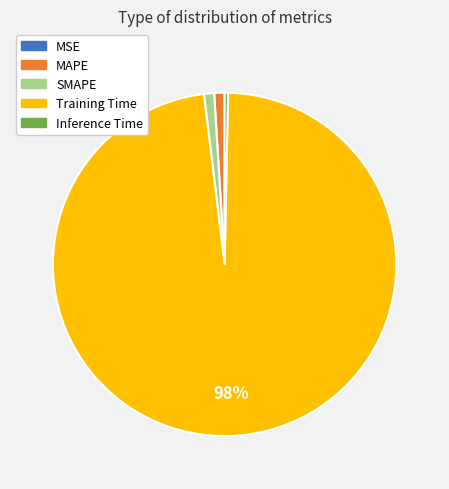

Combined, do MAPE and SMAPE account for over 50%?

No